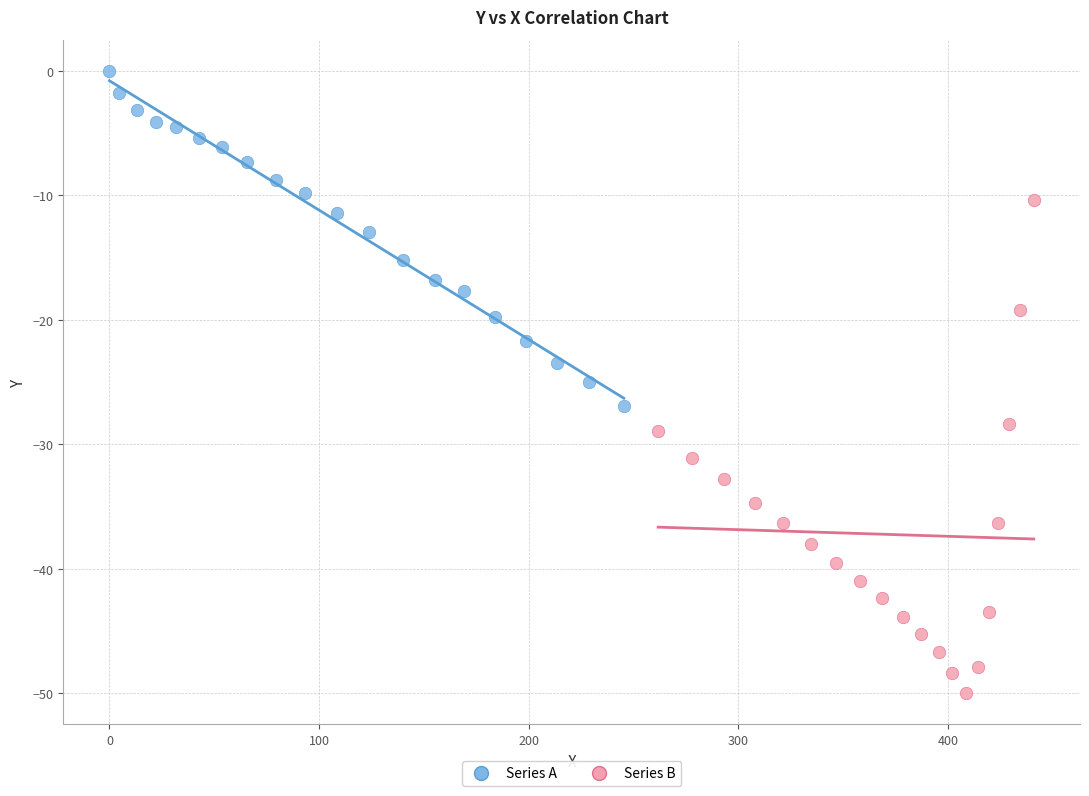

Which series contains the lowest Y value?

Series B